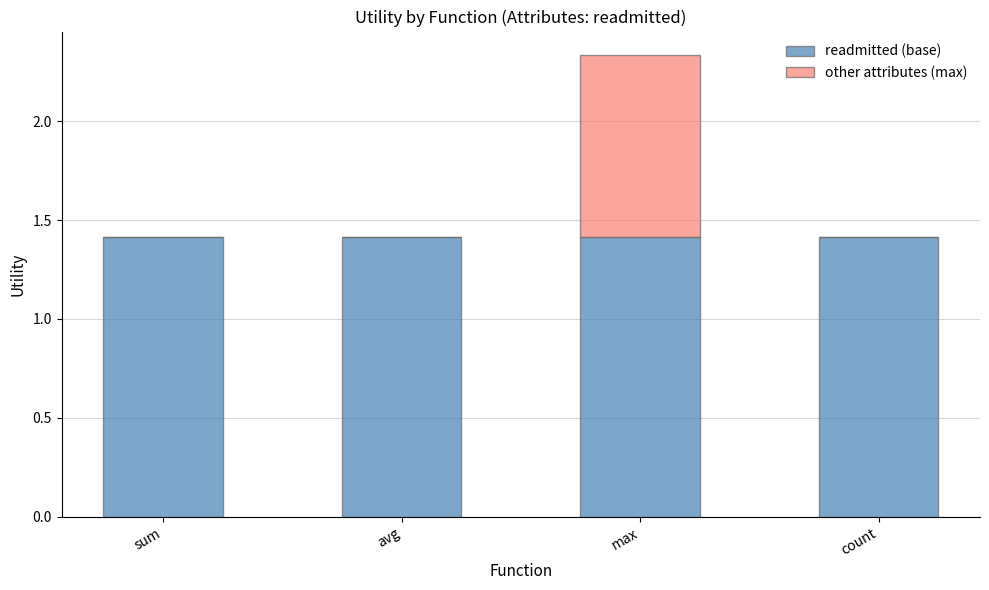

What is the sum of all readmitted (base) values?

5.7